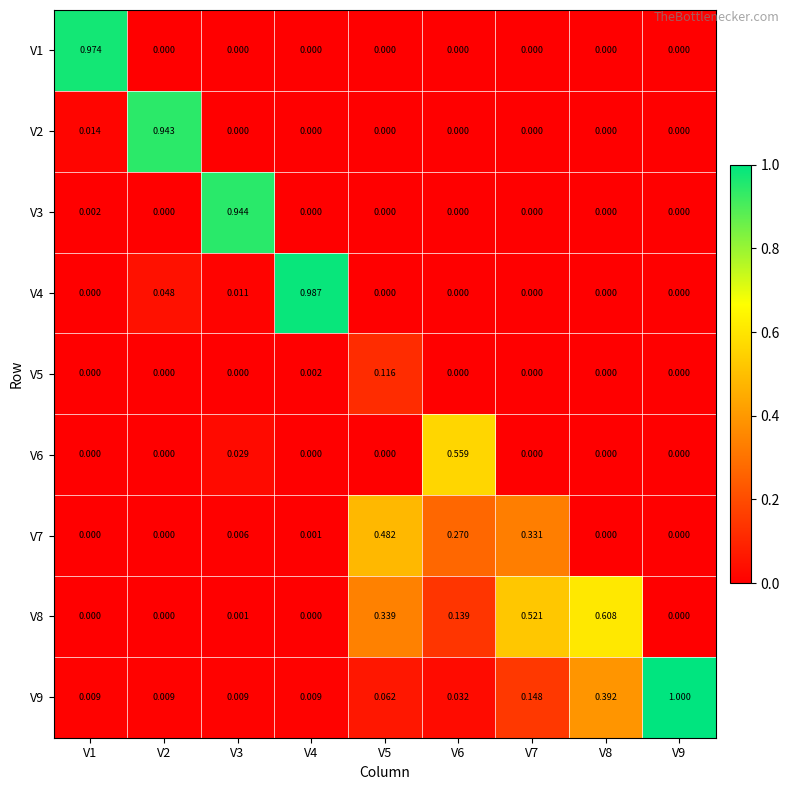

How many data points does each series have?

9